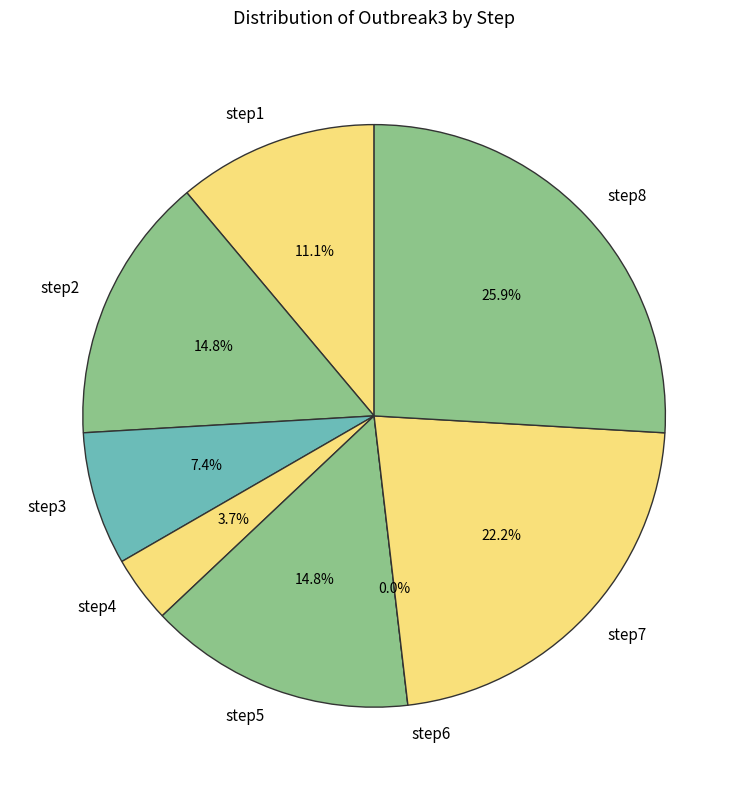

To the nearest percent, what is the combined percentage of step6 and step3?

7%